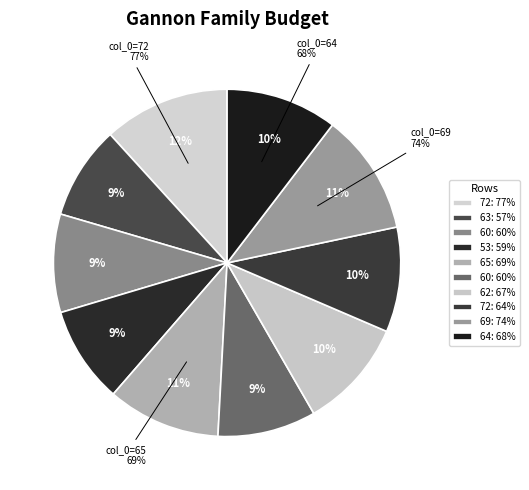

To the nearest percent, what is the difference between the 62 and 53 slice percentages?

1%